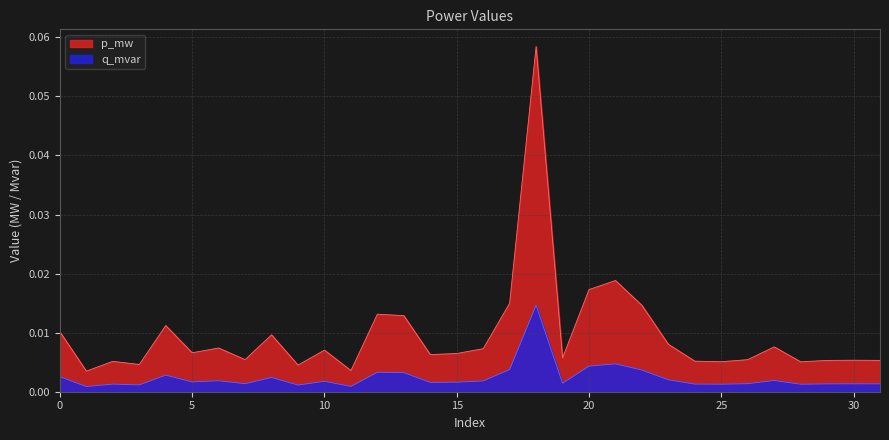

Which series has the largest total across all categories?

p_mw